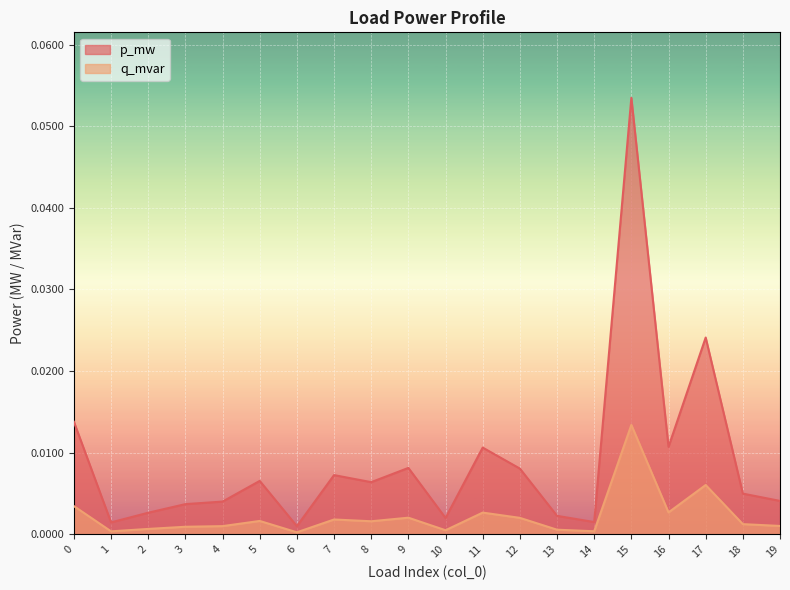

True or false: q_mvar has a value of 0.0 at 14.

True